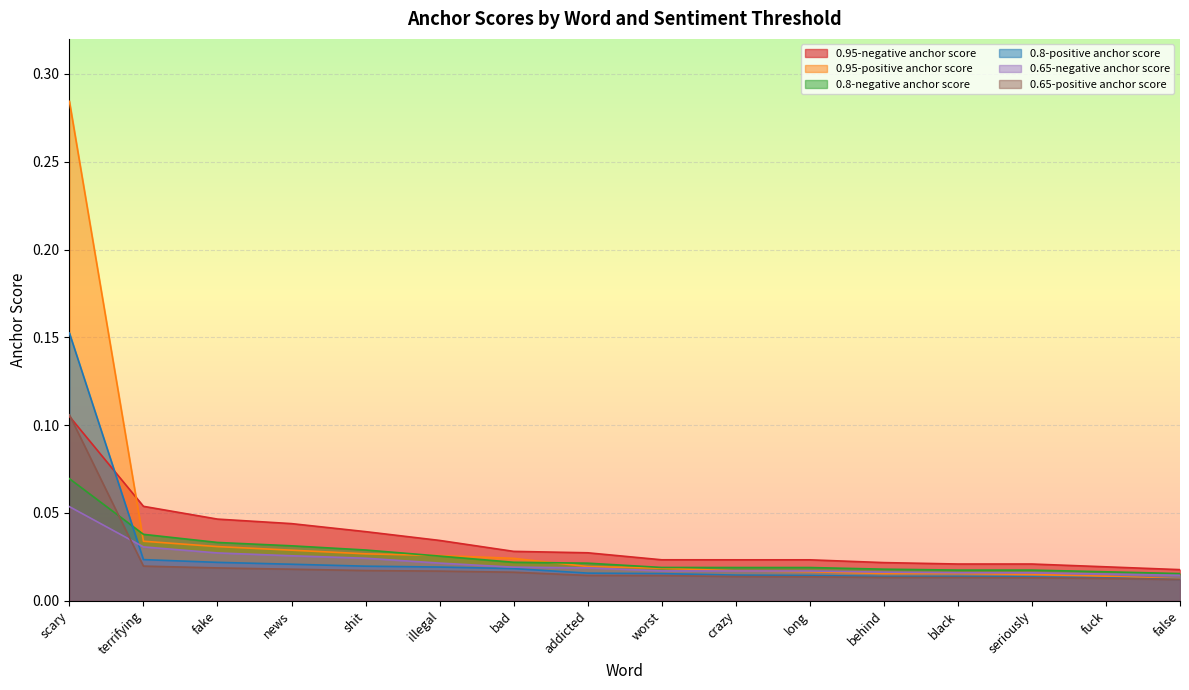

Rank the series by their maximum value, from highest to lowest.

0.95-positive anchor score, 0.8-positive anchor score, 0.65-positive anchor score, 0.95-negative anchor score, 0.8-negative anchor score, 0.65-negative anchor score